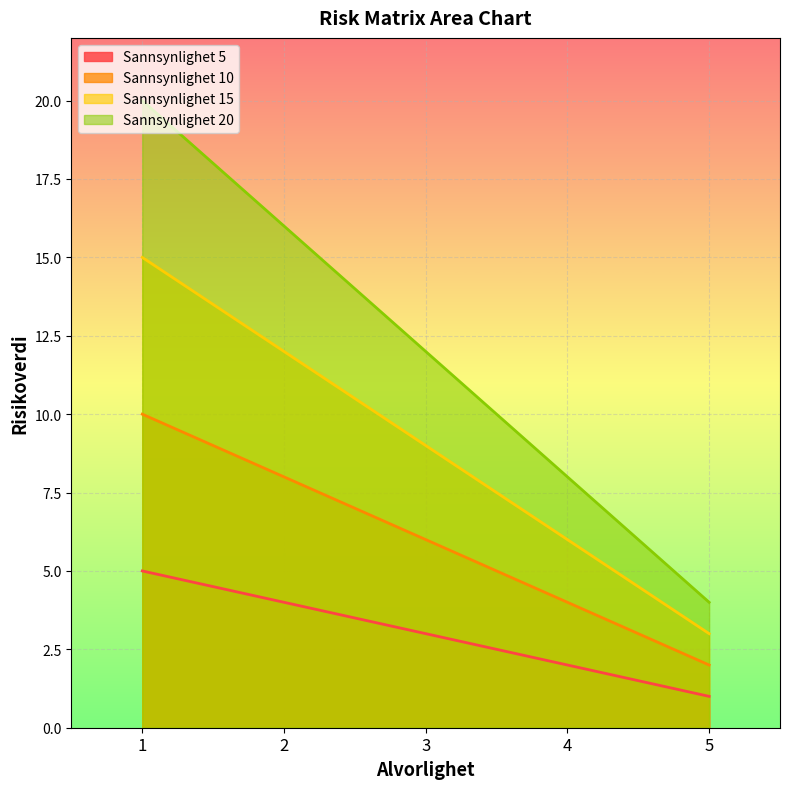

Count the Sannsynlighet 5 values in the range 2 to 4.

3